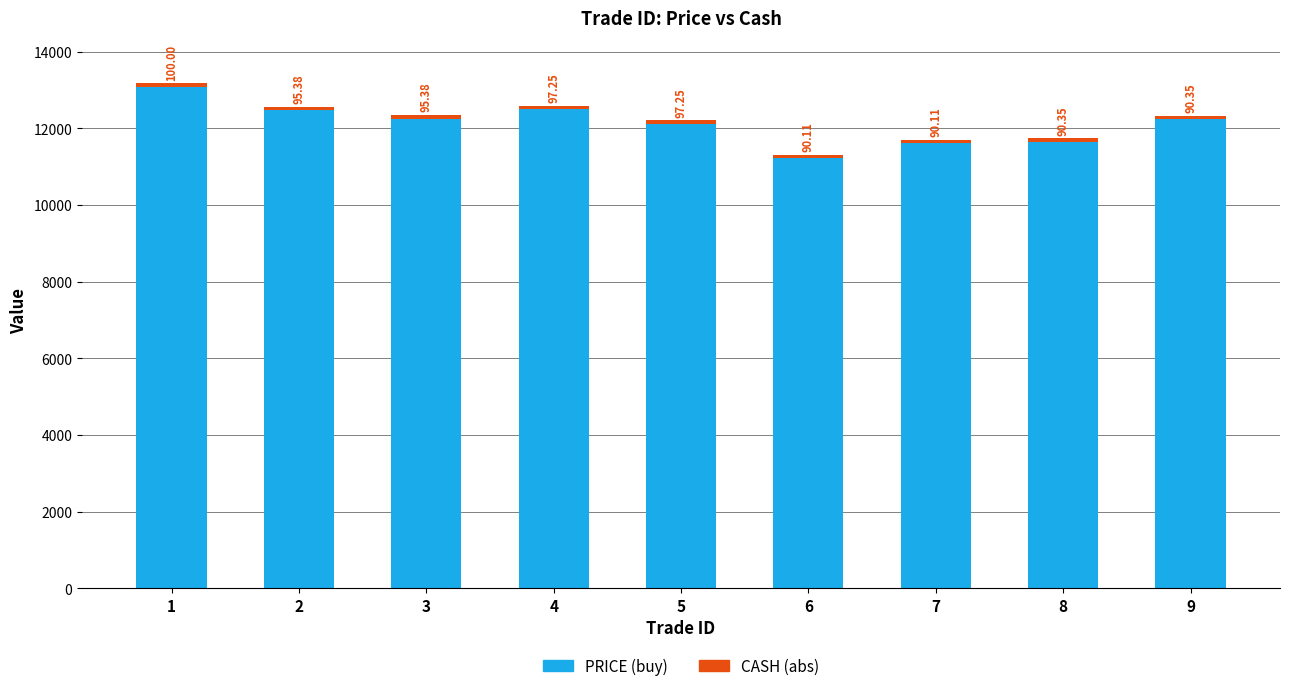

What is the sum of the PRICE (buy) values at 4 and 3?

24760.0